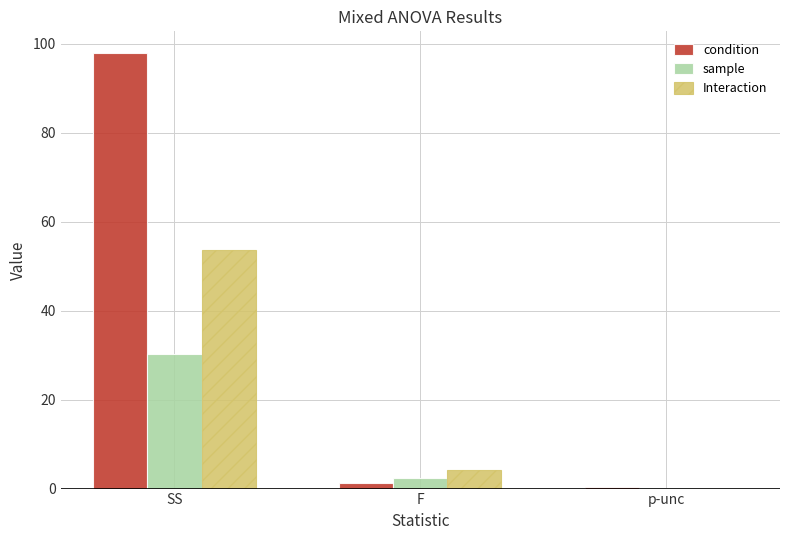

The Interaction series shows 53.6 at SS. True or false?

True